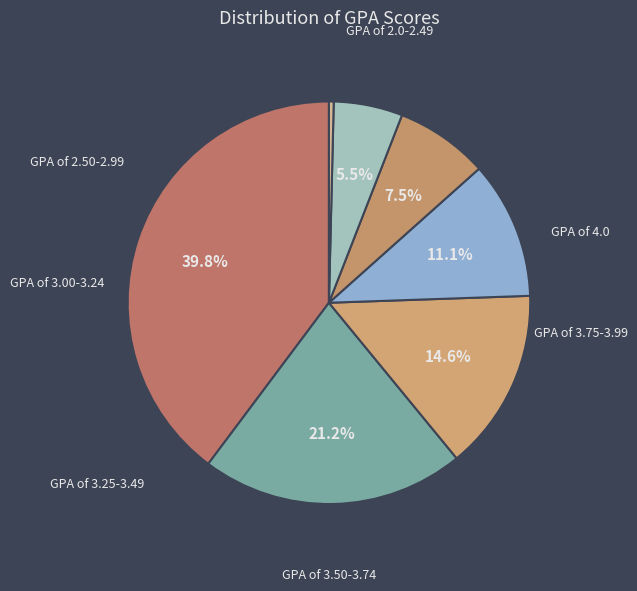

To the nearest percent, what is the combined percentage of GPA of 2.0-2.49 and GPA of 3.50-3.74?

15%